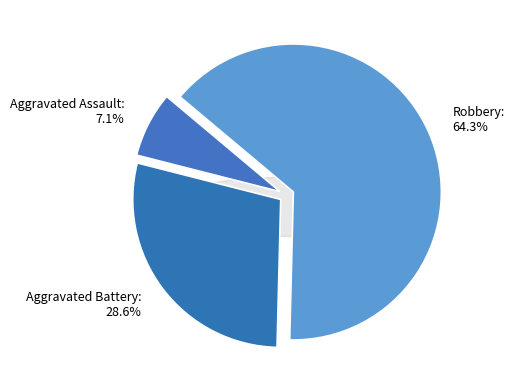

Count the number of slices in the pie.

4